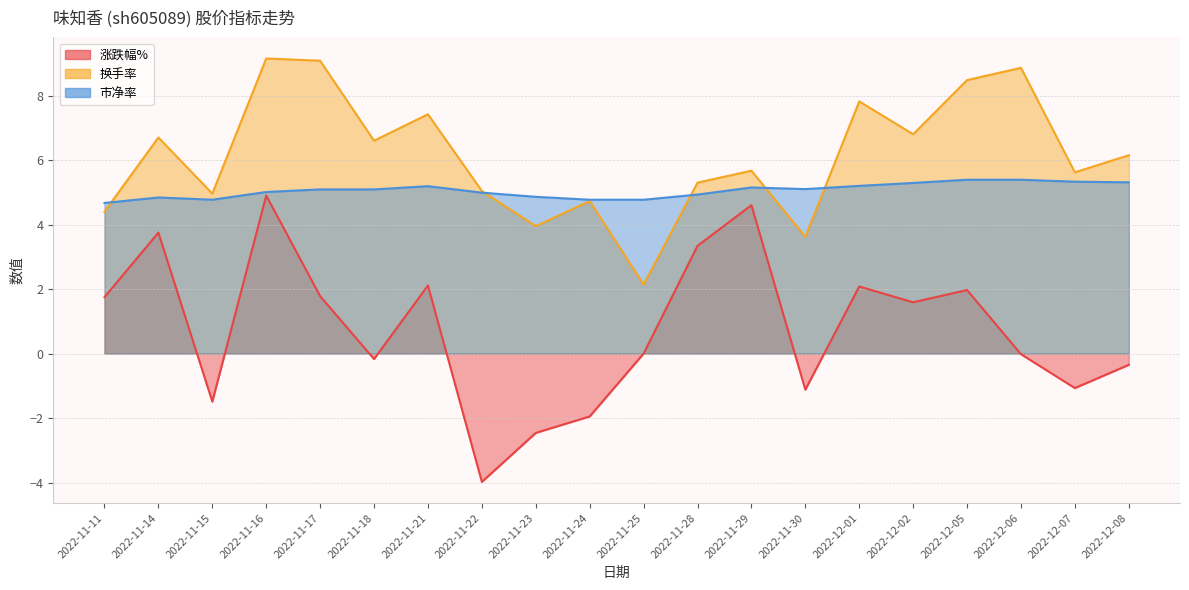

How many values in the 市净率 series are below 5?

8